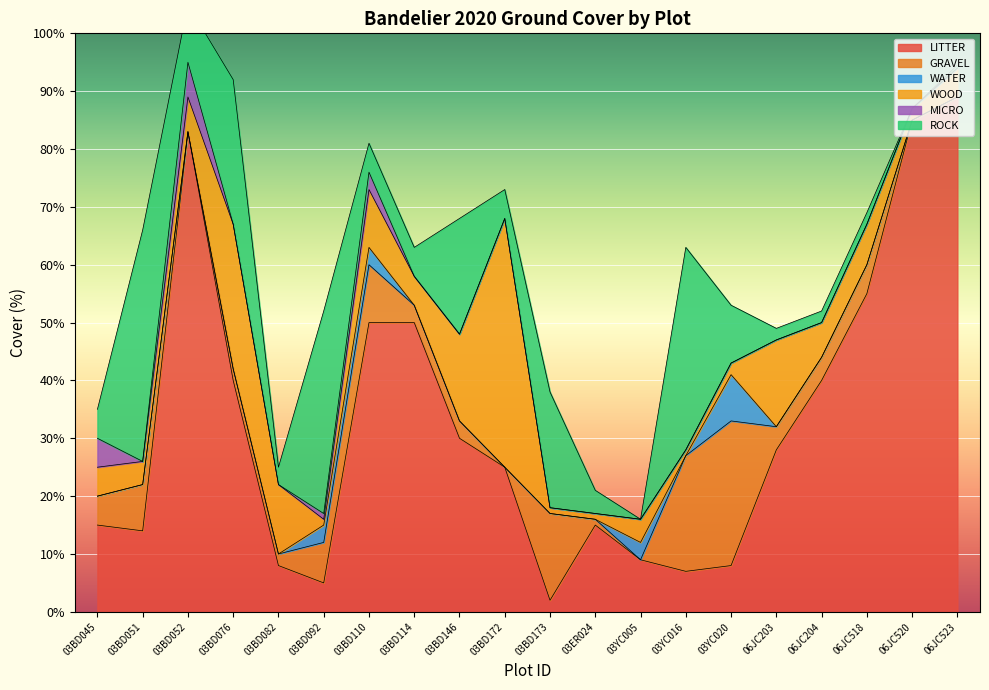

What position from the right is 03BD051?

19